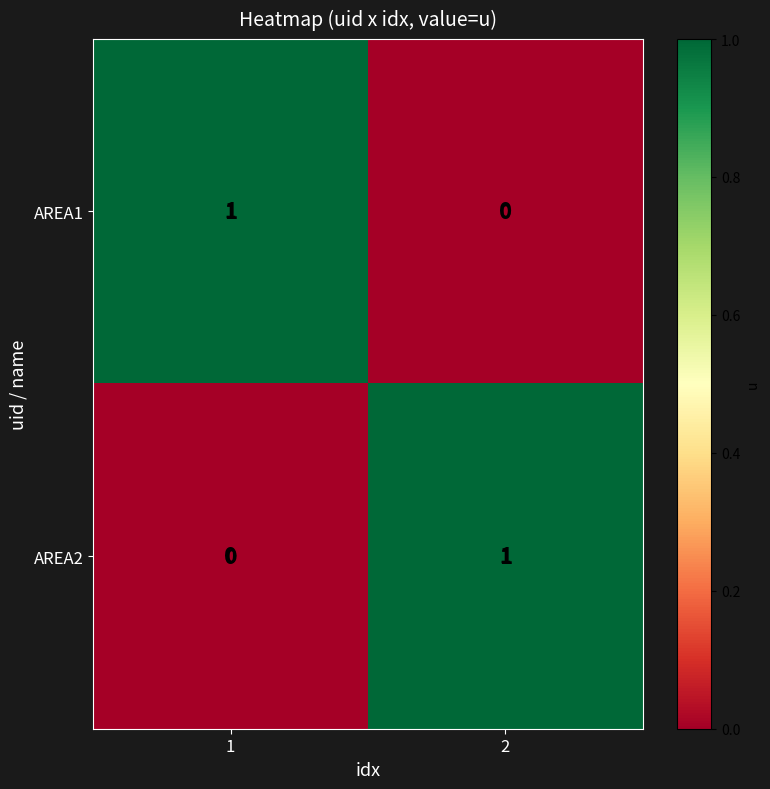

Is it true that AREA2 equals 0 at 1?

True